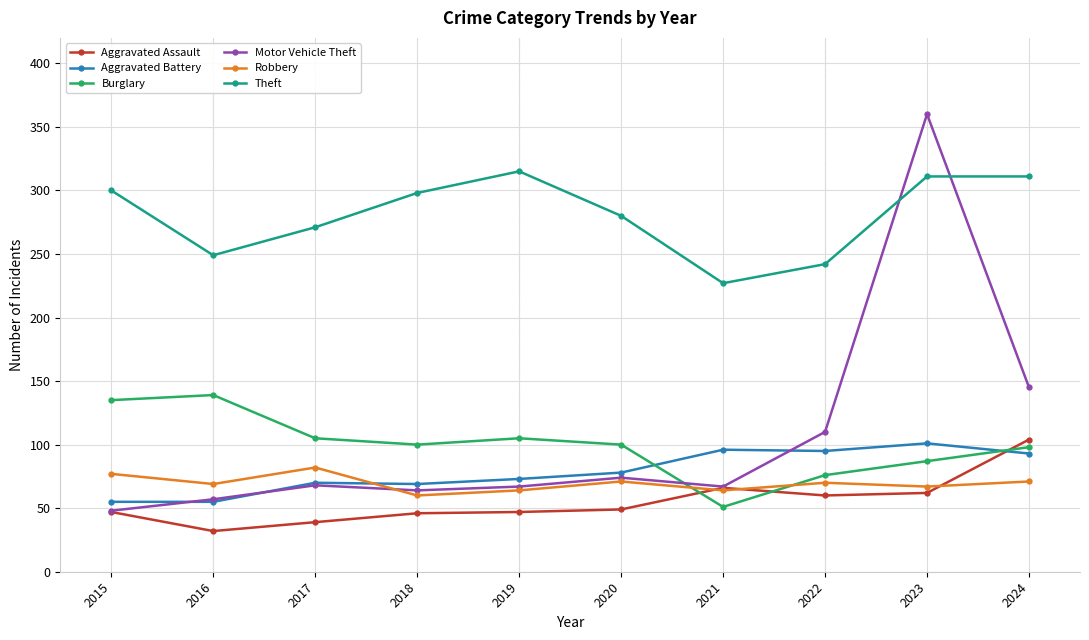

Which label corresponds to the largest value in the chart?

2023